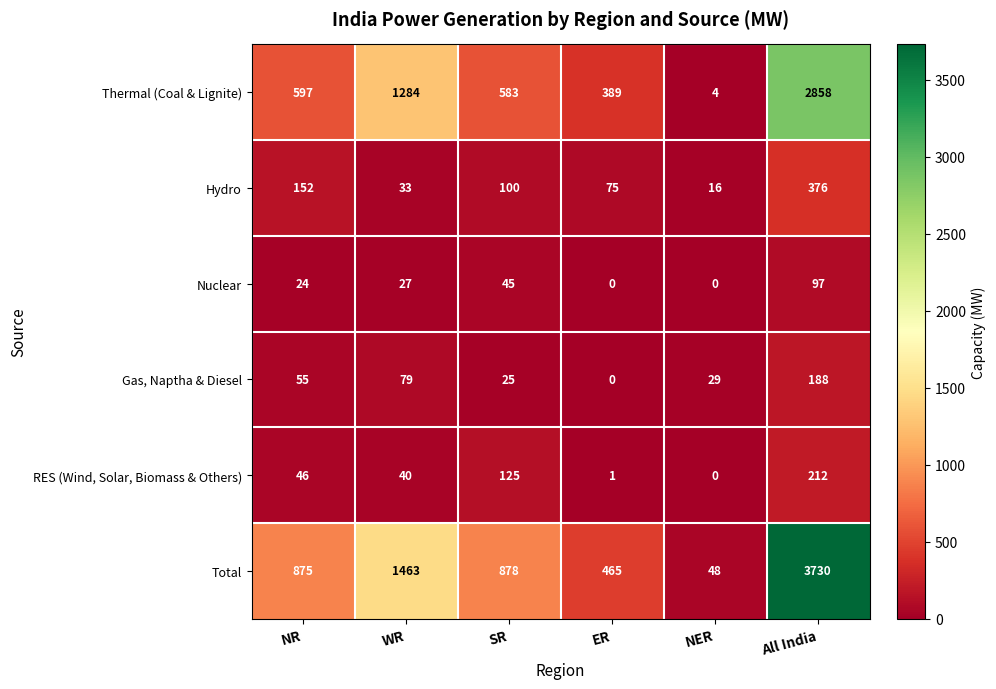

What is the difference between the Gas, Naptha & Diesel values at All India and NER?

159